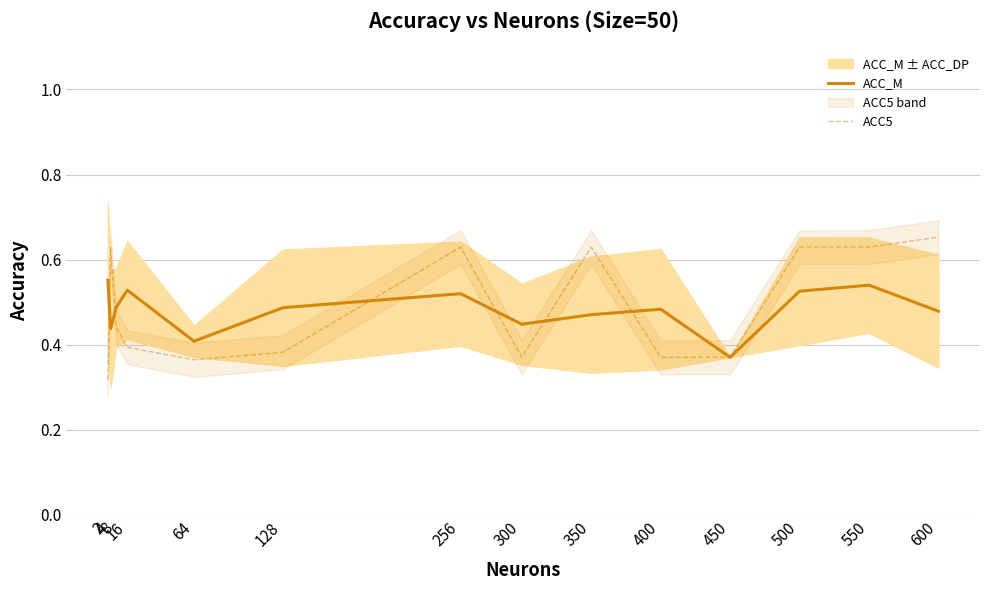

Rank the series by their maximum value, from lowest to highest.

ACC_M, ACC5